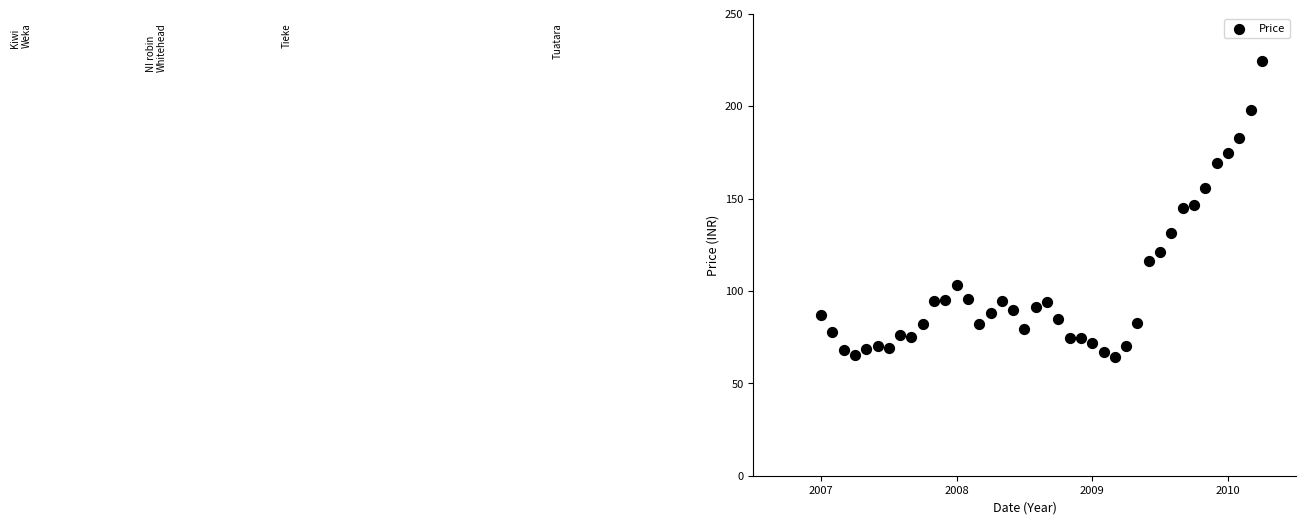

What is the range of Y values (max minus min)?

159.7